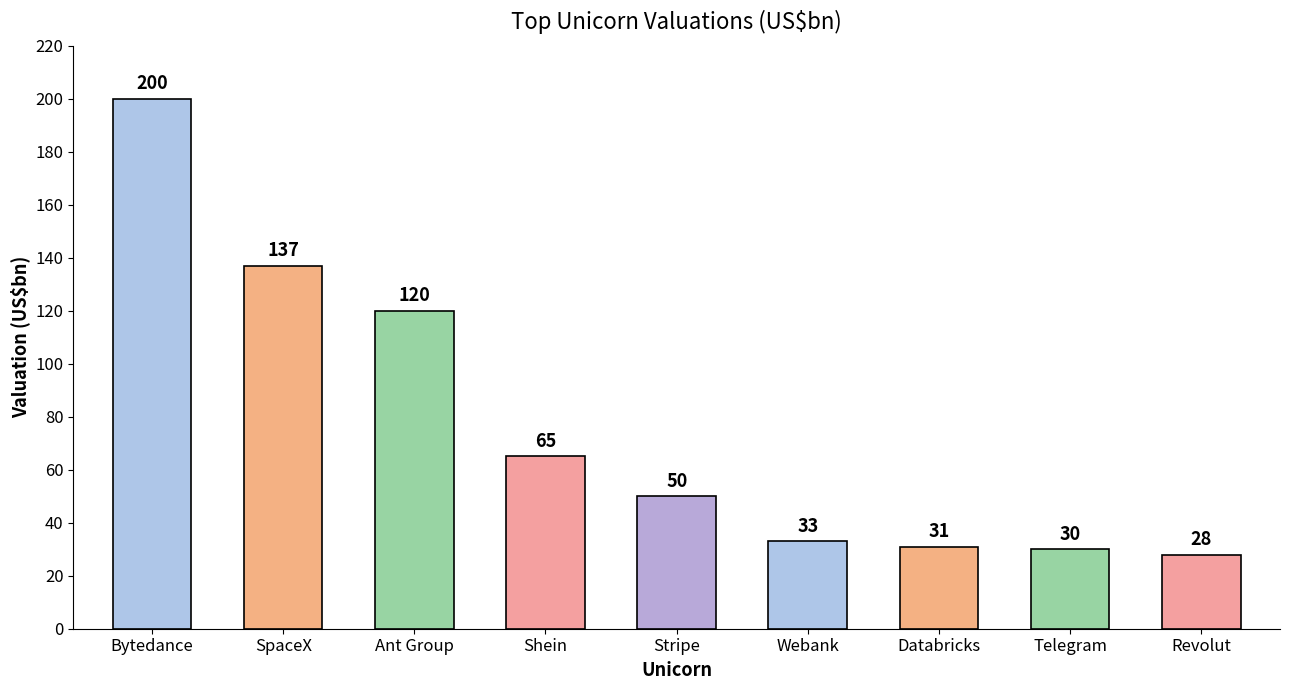

What is the ratio of the value at Telegram to the value at Revolut?

1.1